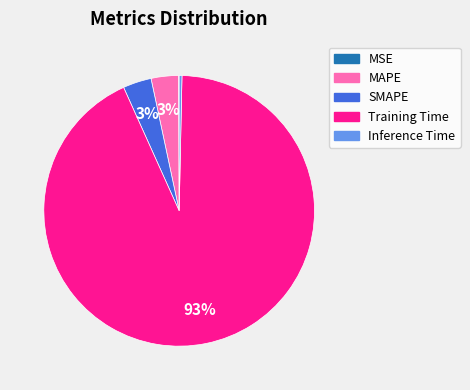

Is Training Time the majority of the pie?

Yes